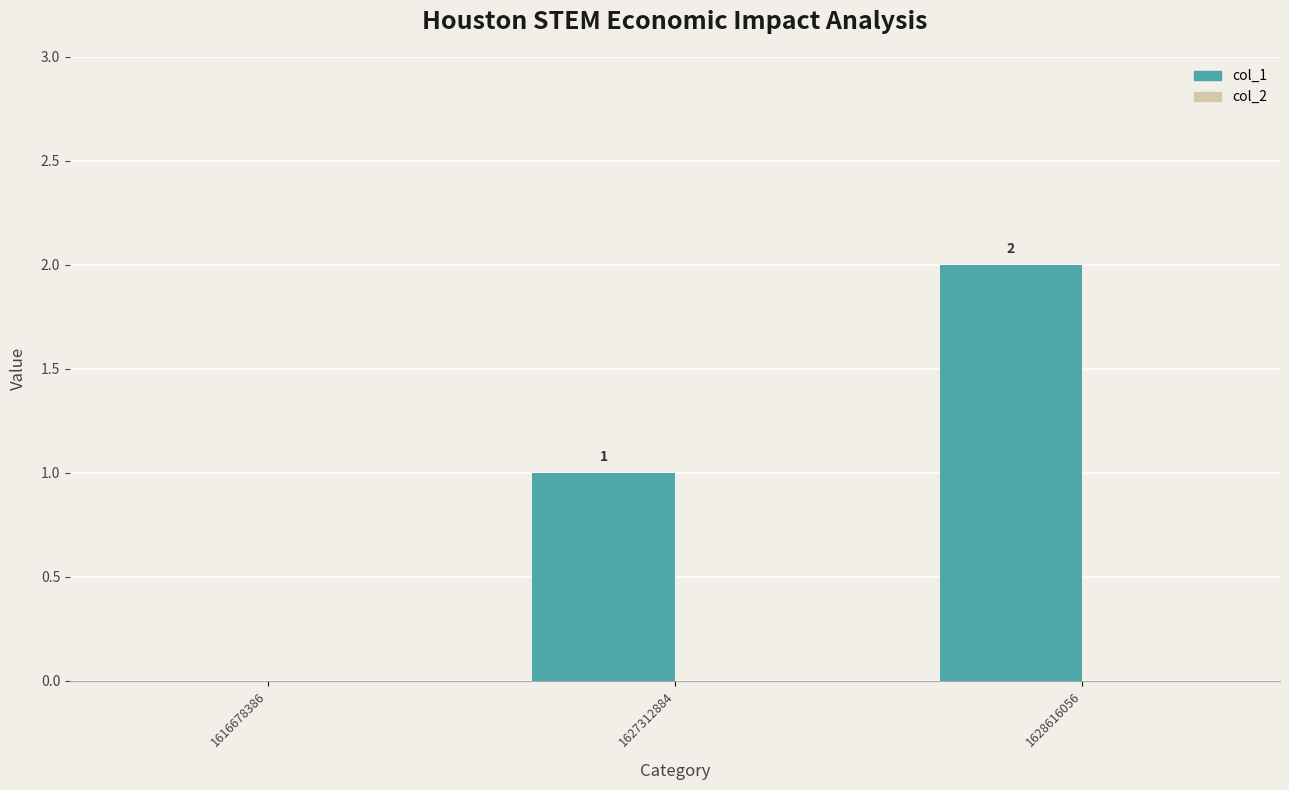

The value at 1616678386 is 0. True or false?

True